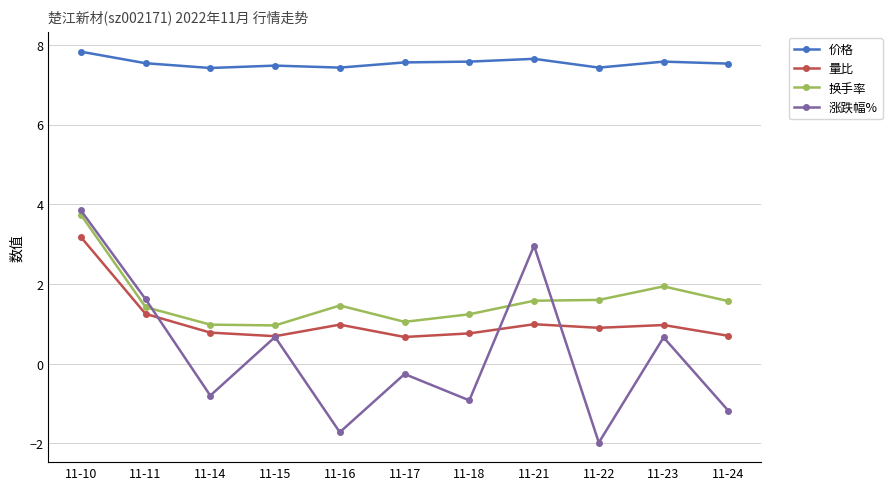

What is the highest value of the 价格 series?

7.8